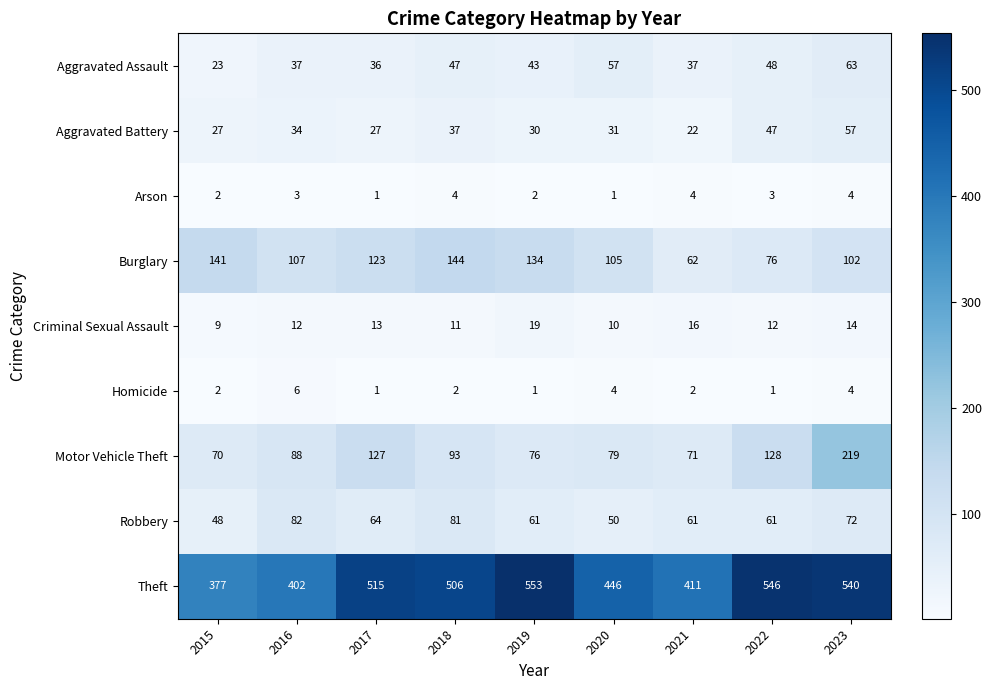

How many data points in Theft are less than 506?

4